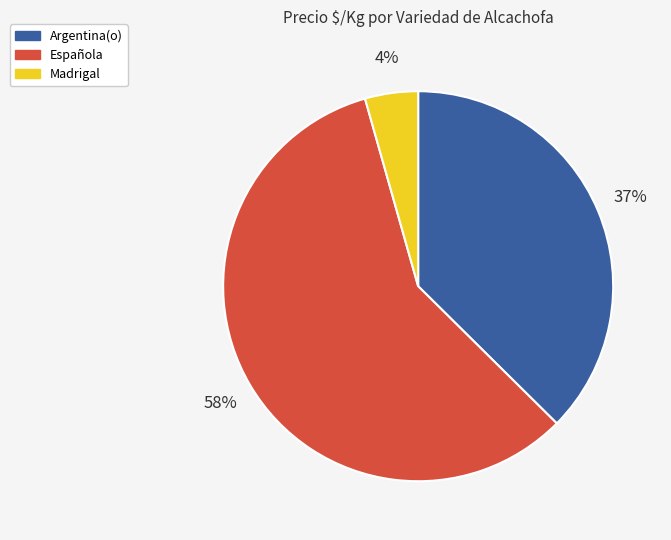

To the nearest percent, what is the difference between the Madrigal and Argentina(o) slice percentages?

33%